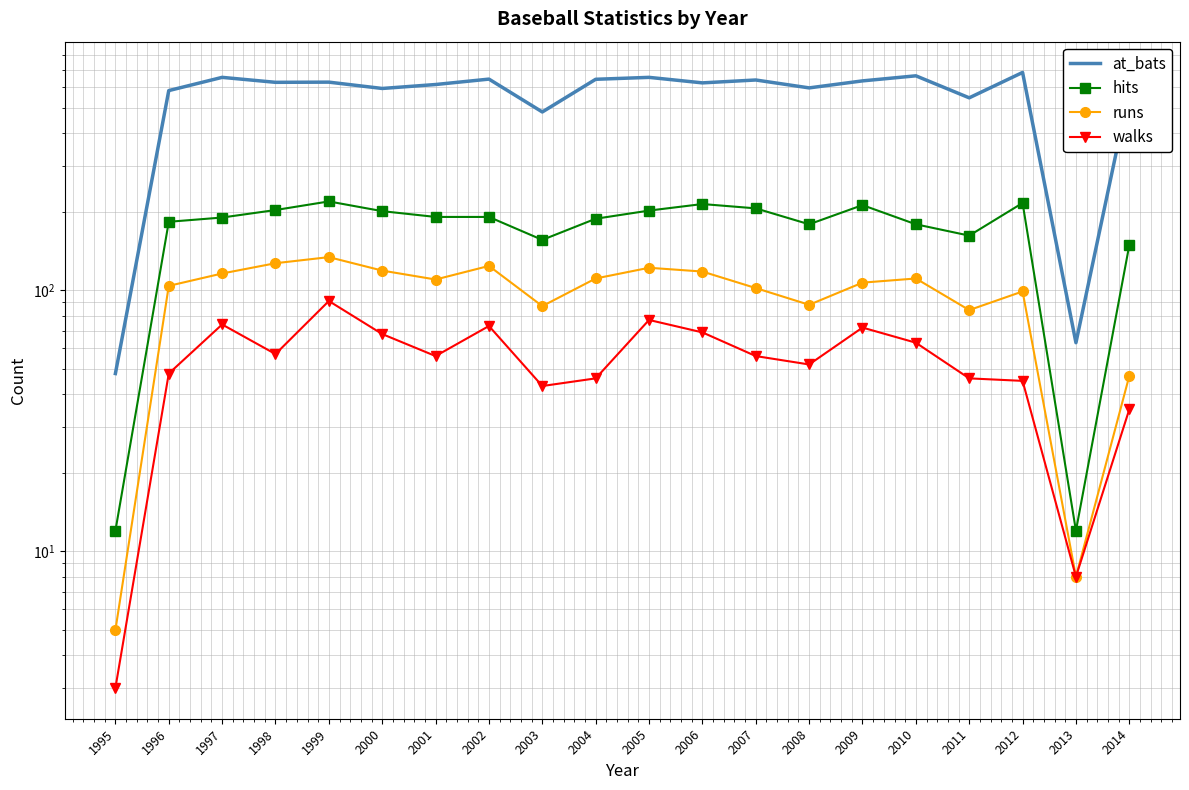

At which category is the sum across all series the highest?

1999